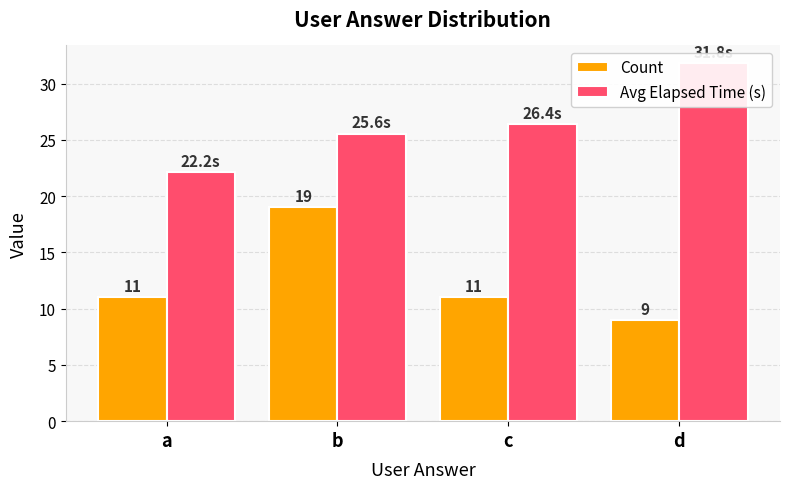

Are the bars grouped side by side (vs. stacked)?

Yes